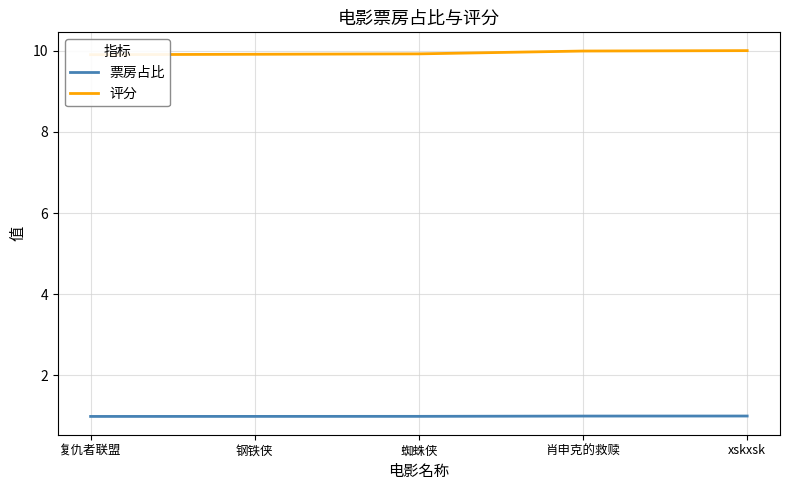

What is the value of the 票房占比 point at the 4th from the left?

1.0